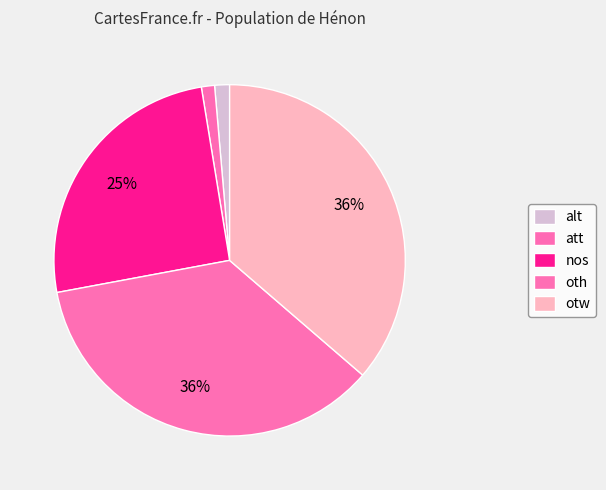

Count the number of slices in the pie.

5